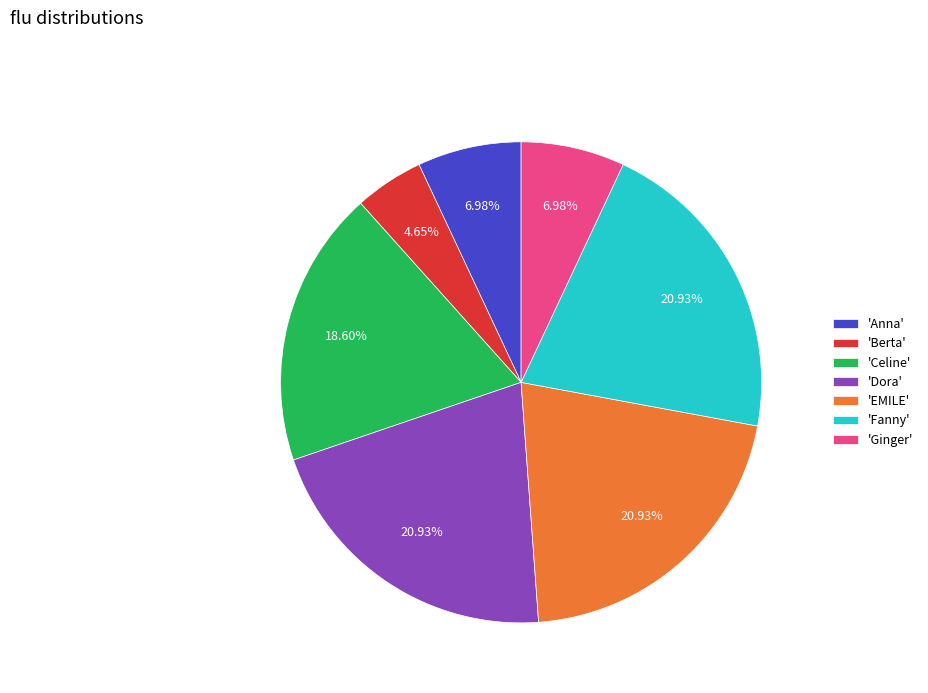

Is there any slice that represents more than half of the pie?

No